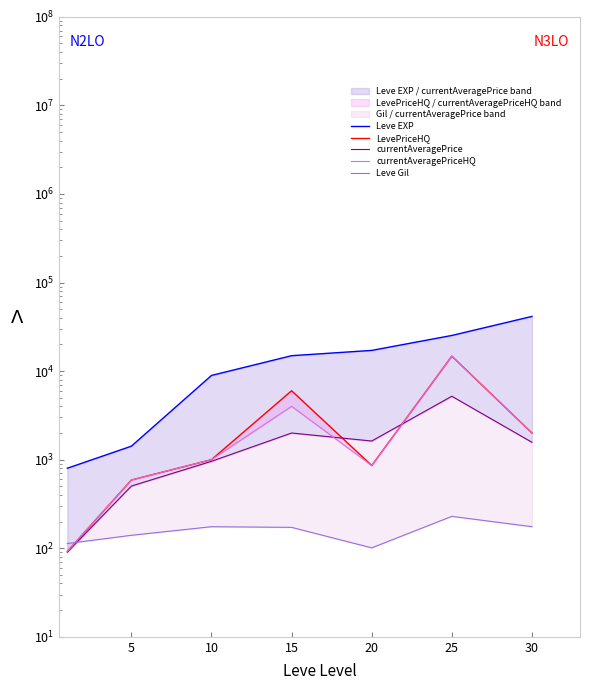

What is the difference between the maximum and minimum values in the LevePriceHQ series?

14665.1